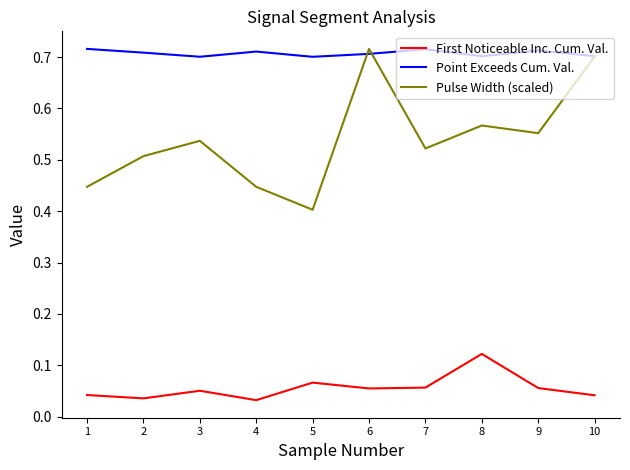

True or false: First Noticeable Inc. Cum. Val. and Pulse Width (scaled) intersect in this chart.

False